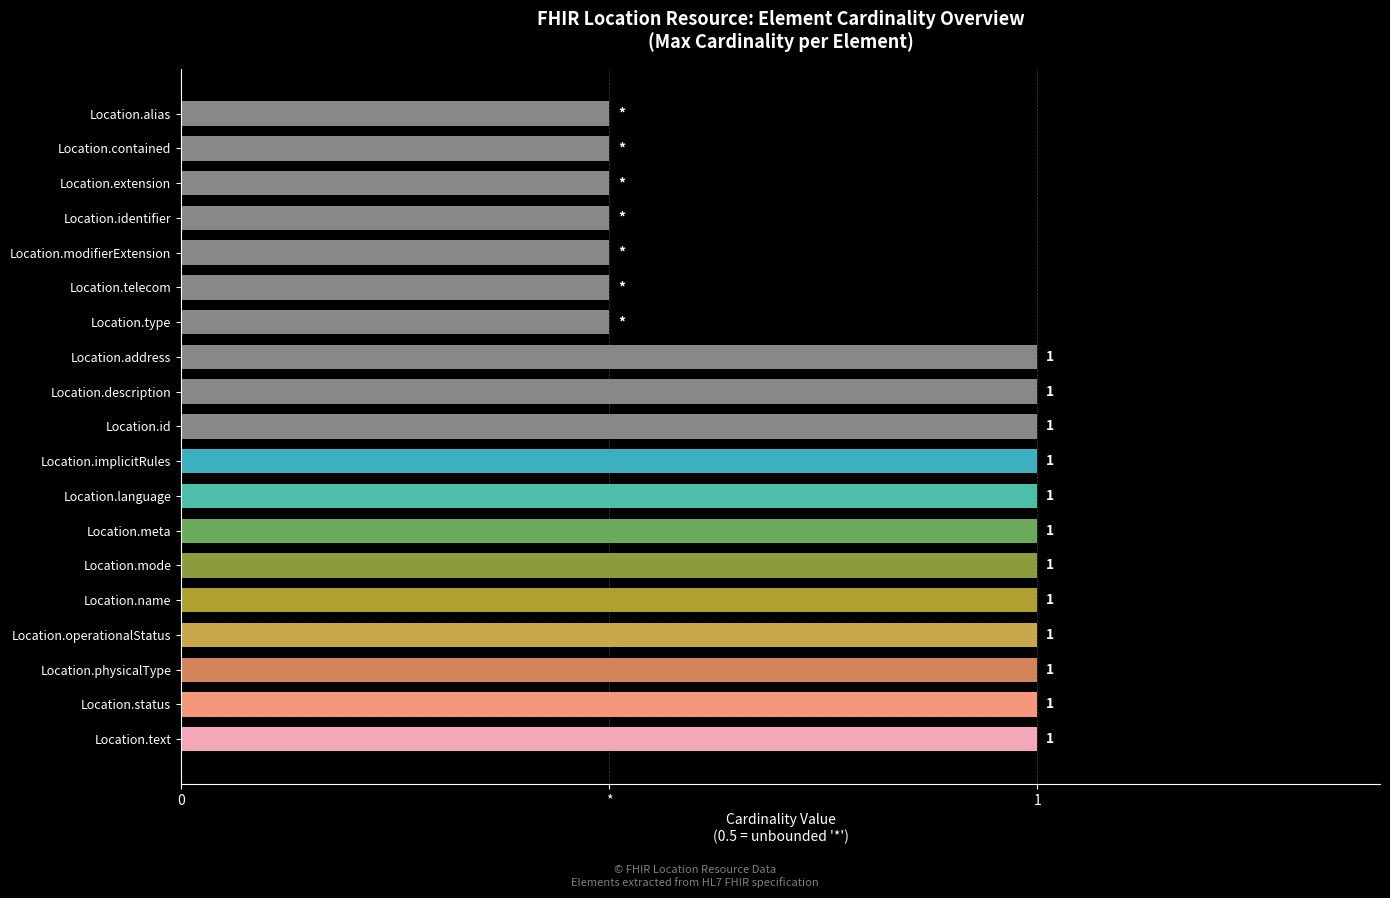

Are the bars horizontal?

Yes